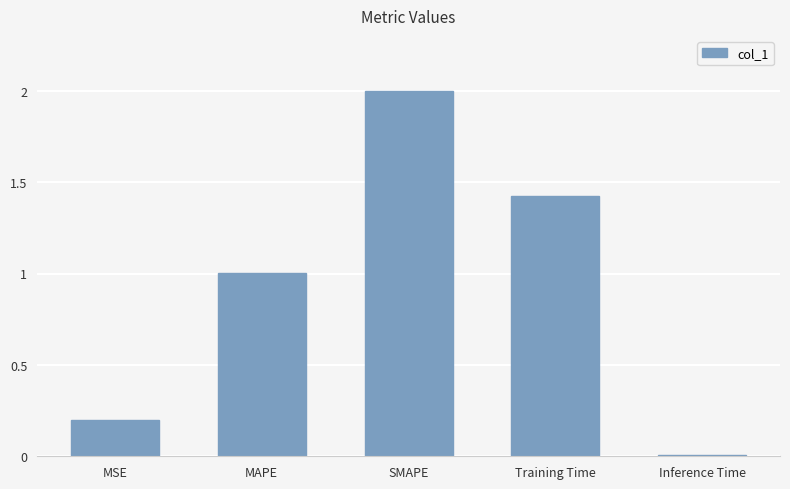

At which category does the chart reach its minimum across all series?

Inference Time